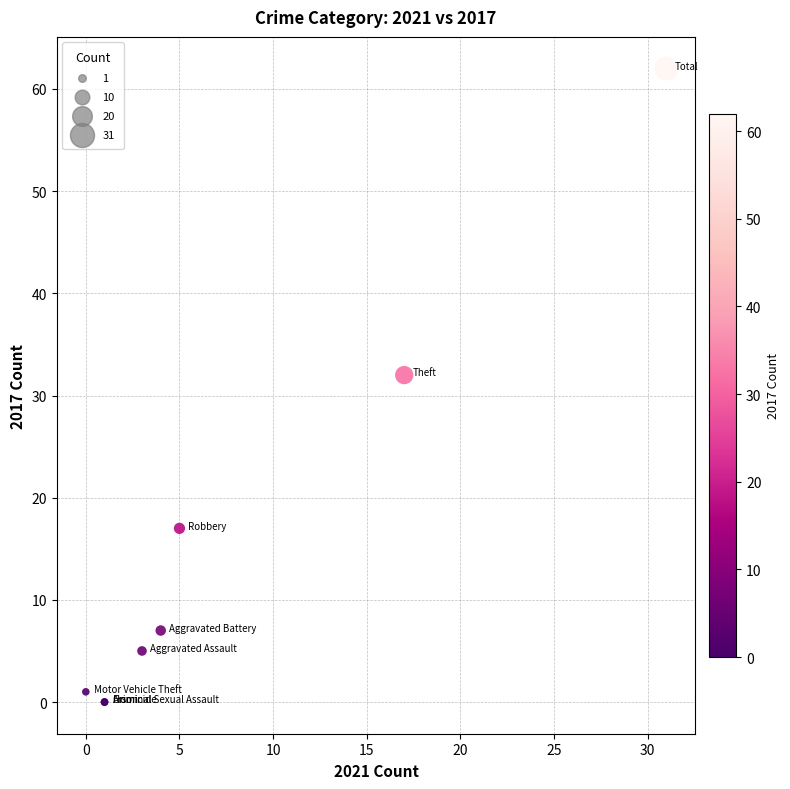

What Y value in the scatter plot is closest to 31?

32